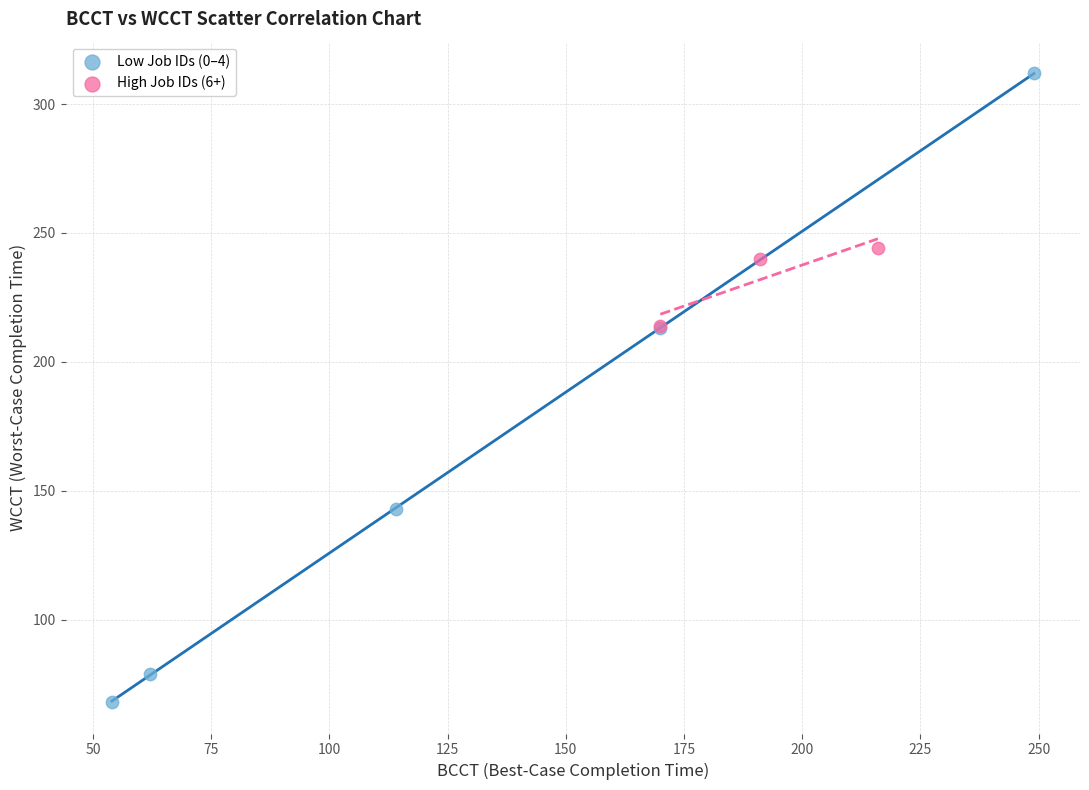

Which series contains the highest Y value?

Low Job IDs (0–4)